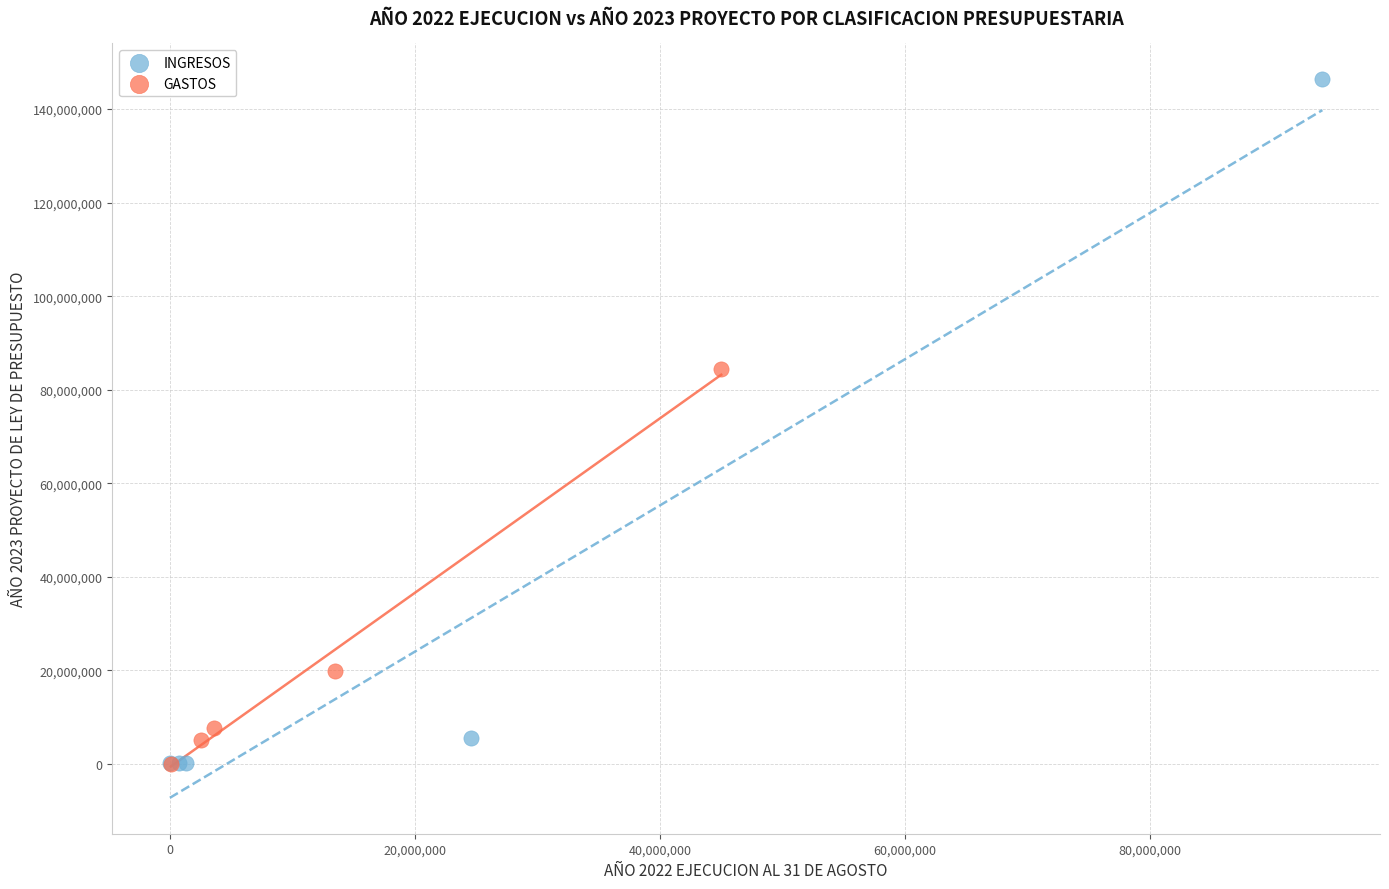

Which series contains the highest Y value?

INGRESOS